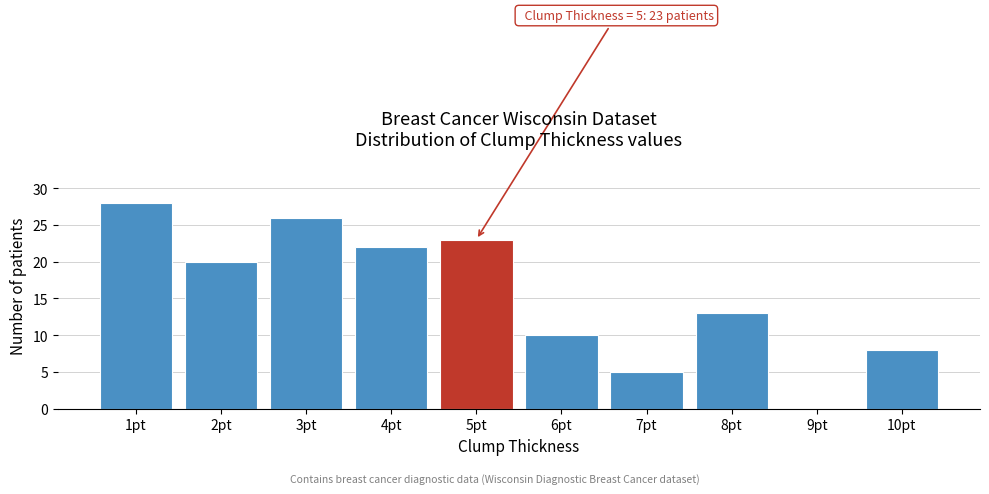

Reading left to right, transcribe all the data shown in this chart.

1pt=28	2pt=20	3pt=26	4pt=22	5pt=23	6pt=10	7pt=5	8pt=13	9pt=0	10pt=8